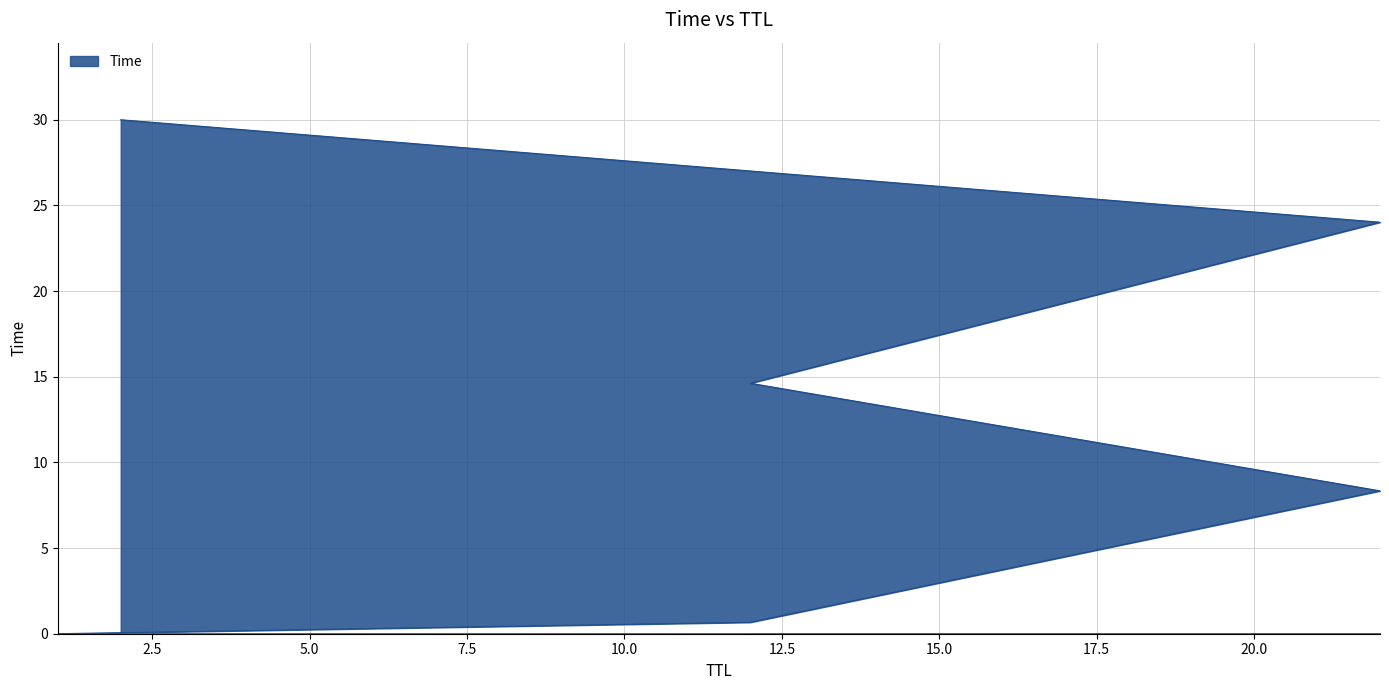

How many lines are shown in the chart?

1